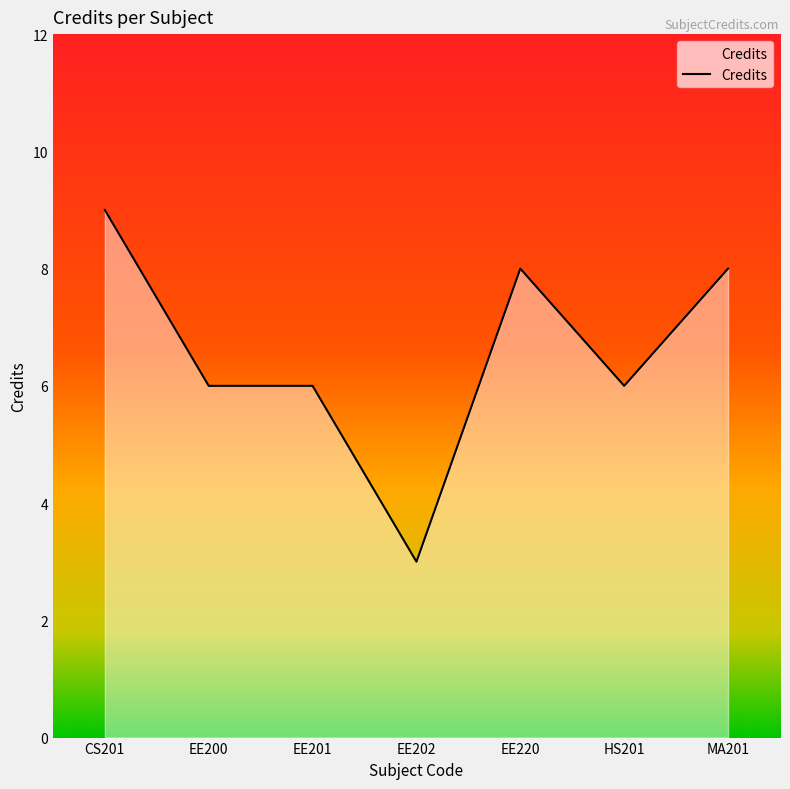

What is the sum of the values at CS201 and EE202?

12